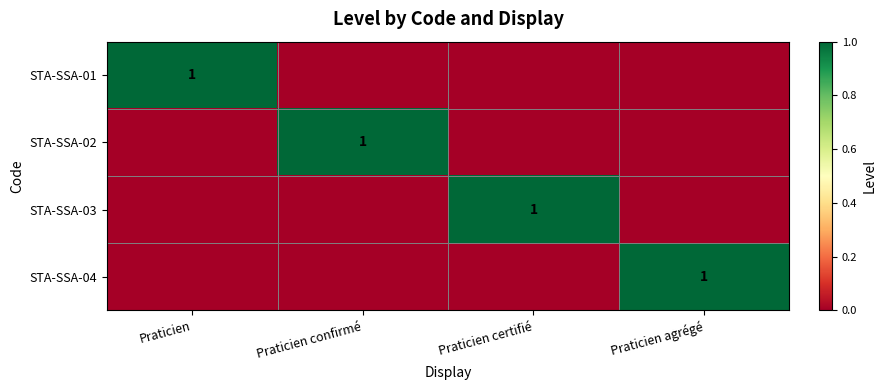

True or false: STA-SSA-02 has a value of 0 at Praticien confirmé.

False